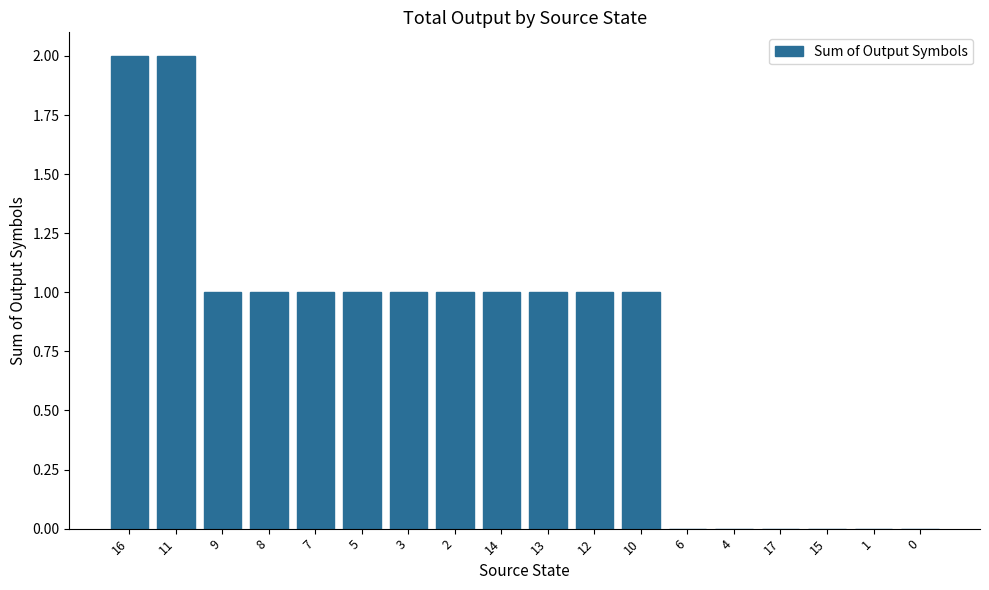

What is the sum of all values?

14